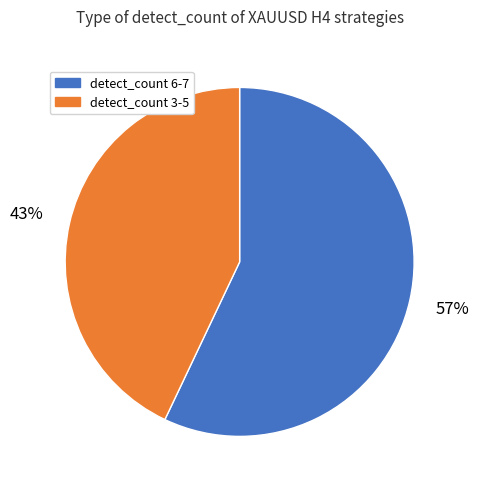

To the nearest percent, what is the difference between the largest and smallest slice percentages?

14%